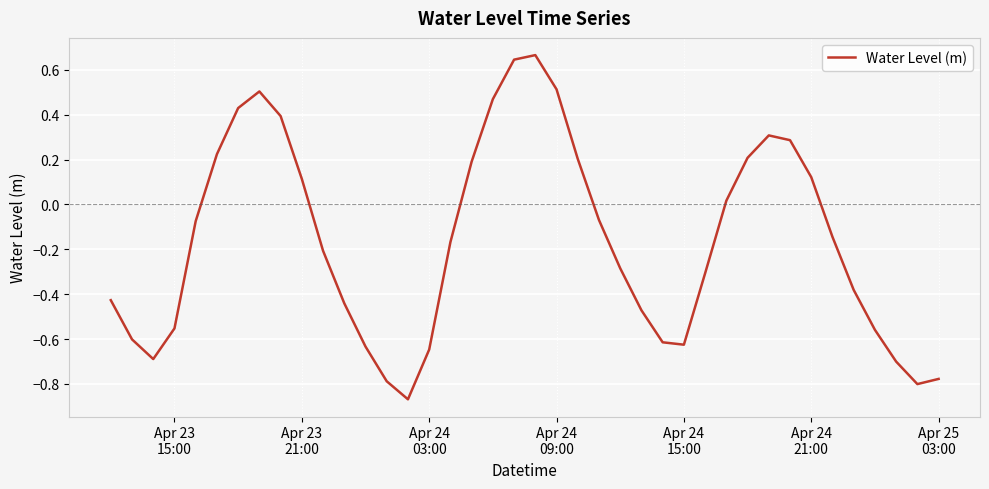

How many negative values are there?

24